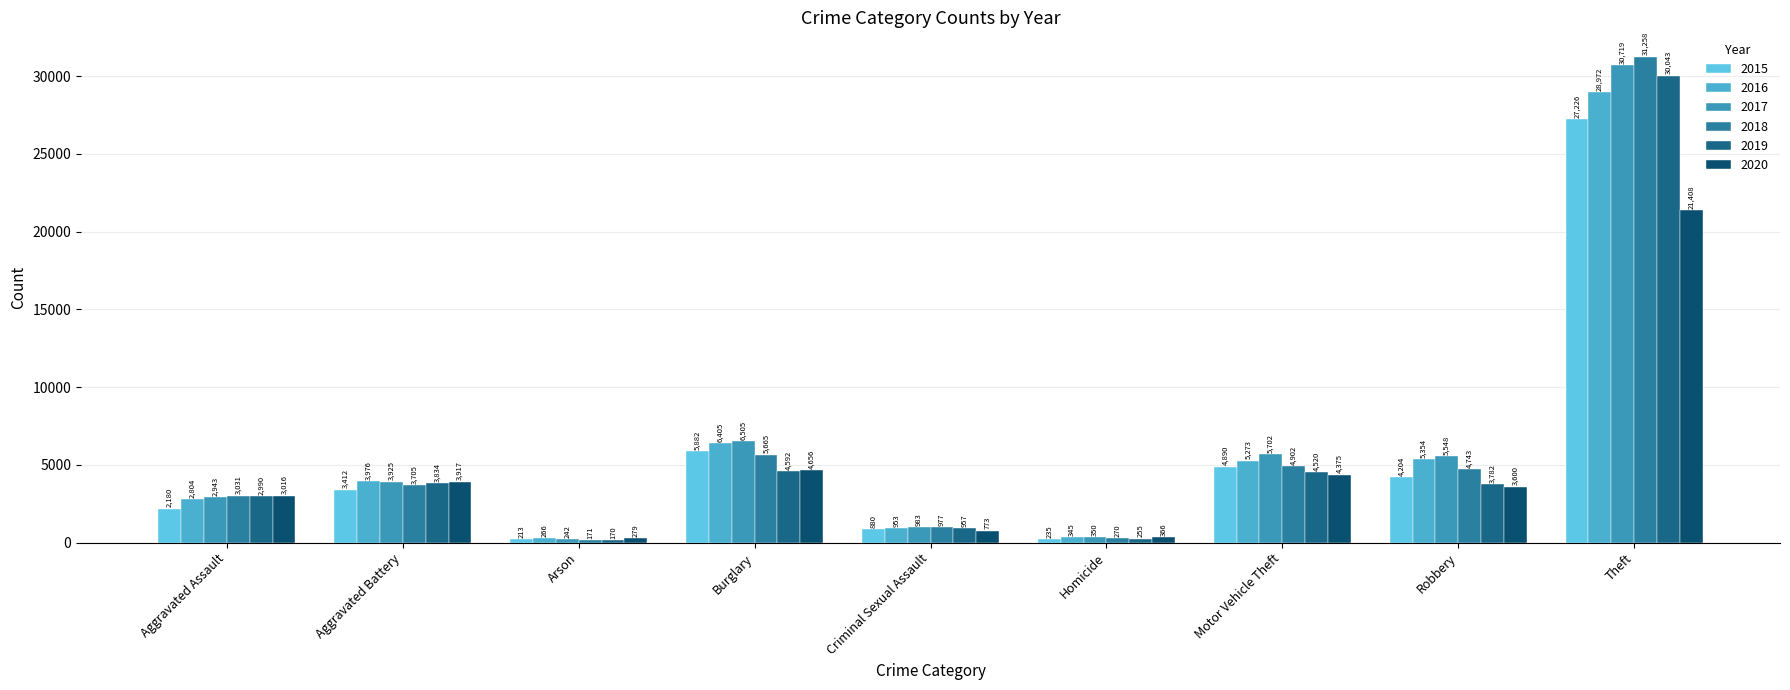

How many data points in 2017 are less than 3925?

4